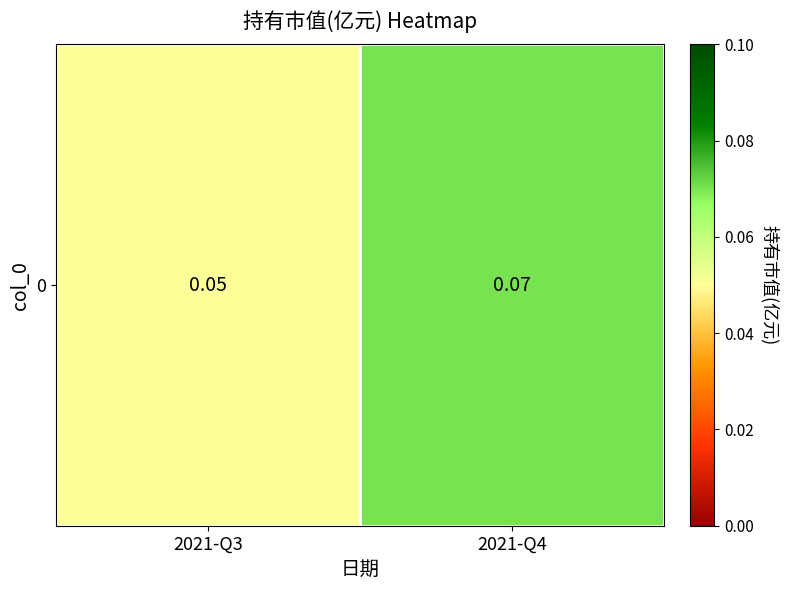

Rank the categories by value from highest to lowest.

2021-Q4, 2021-Q3